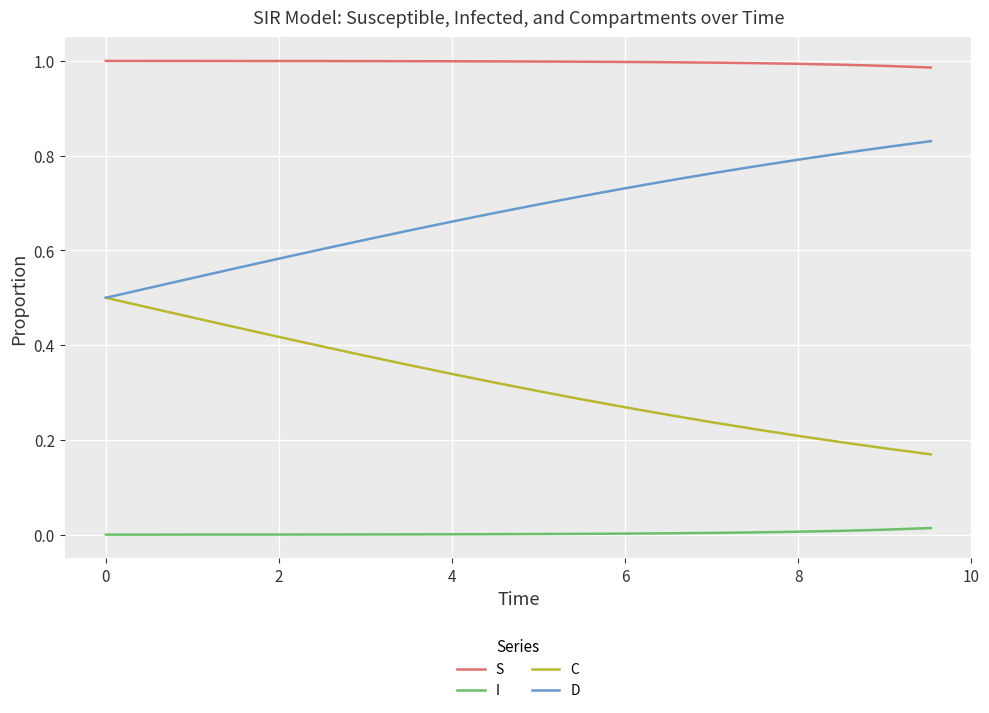

Count the number of data series in this chart.

4